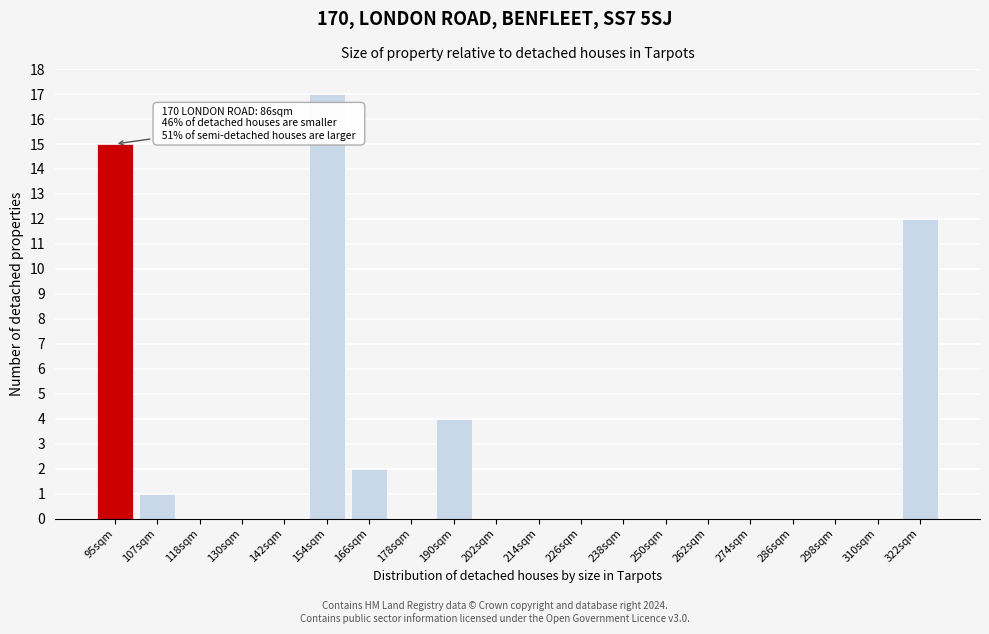

Reading left to right, extract all data points from this chart.

95sqm=15	107sqm=1	118sqm=0	130sqm=0	142sqm=0	154sqm=17	166sqm=2	178sqm=0	190sqm=4	202sqm=0	214sqm=0	226sqm=0	238sqm=0	250sqm=0	262sqm=0	274sqm=0	286sqm=0	298sqm=0	310sqm=0	322sqm=12